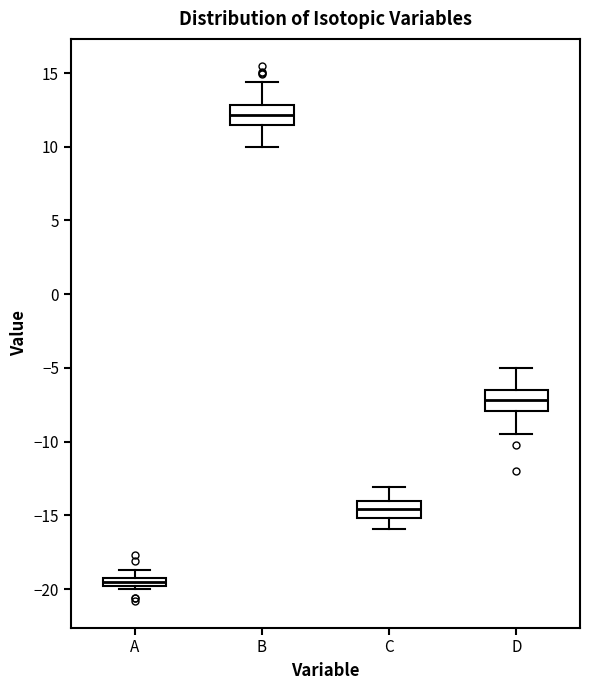

Where does the lower whisker of the box for D end on the y-axis? The values are not printed on the chart, so give them approximately, as read against the axis.

-9.5